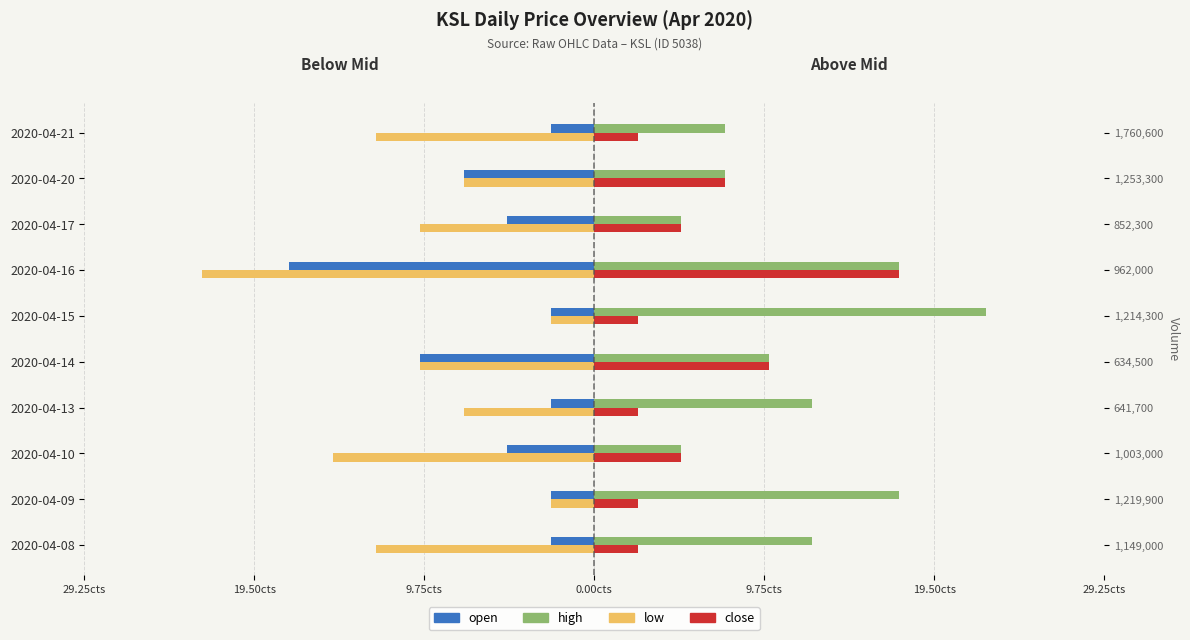

Which series has the largest total across all categories?

high